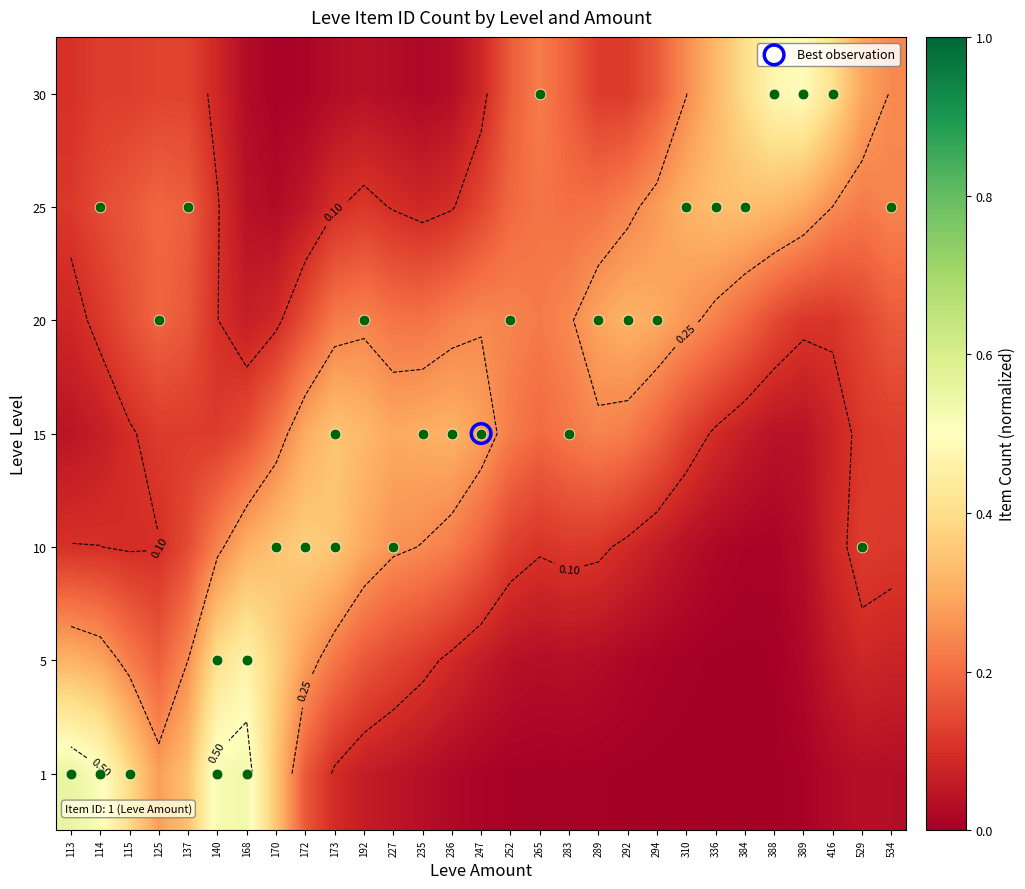

At which category is the sum across all series the highest?

168